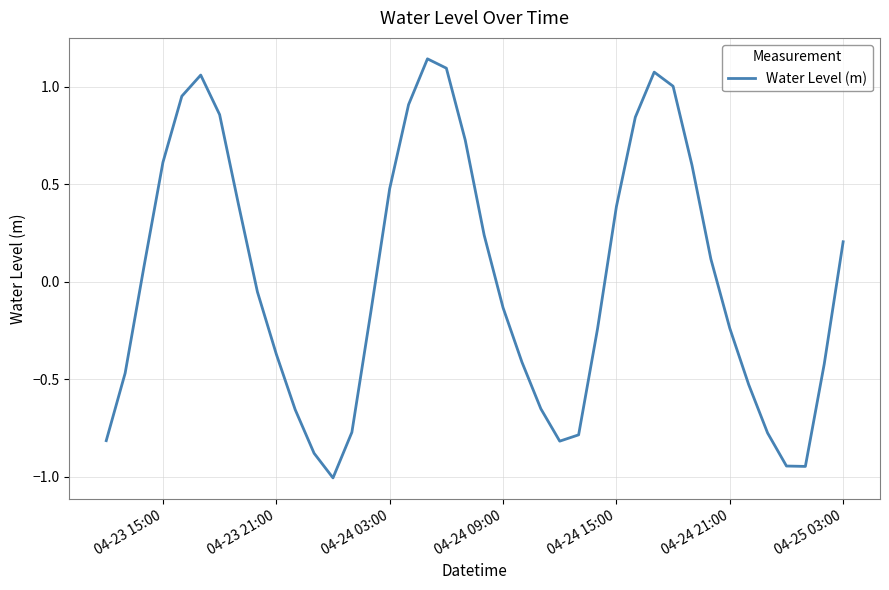

What is the smallest value displayed?

-1.0